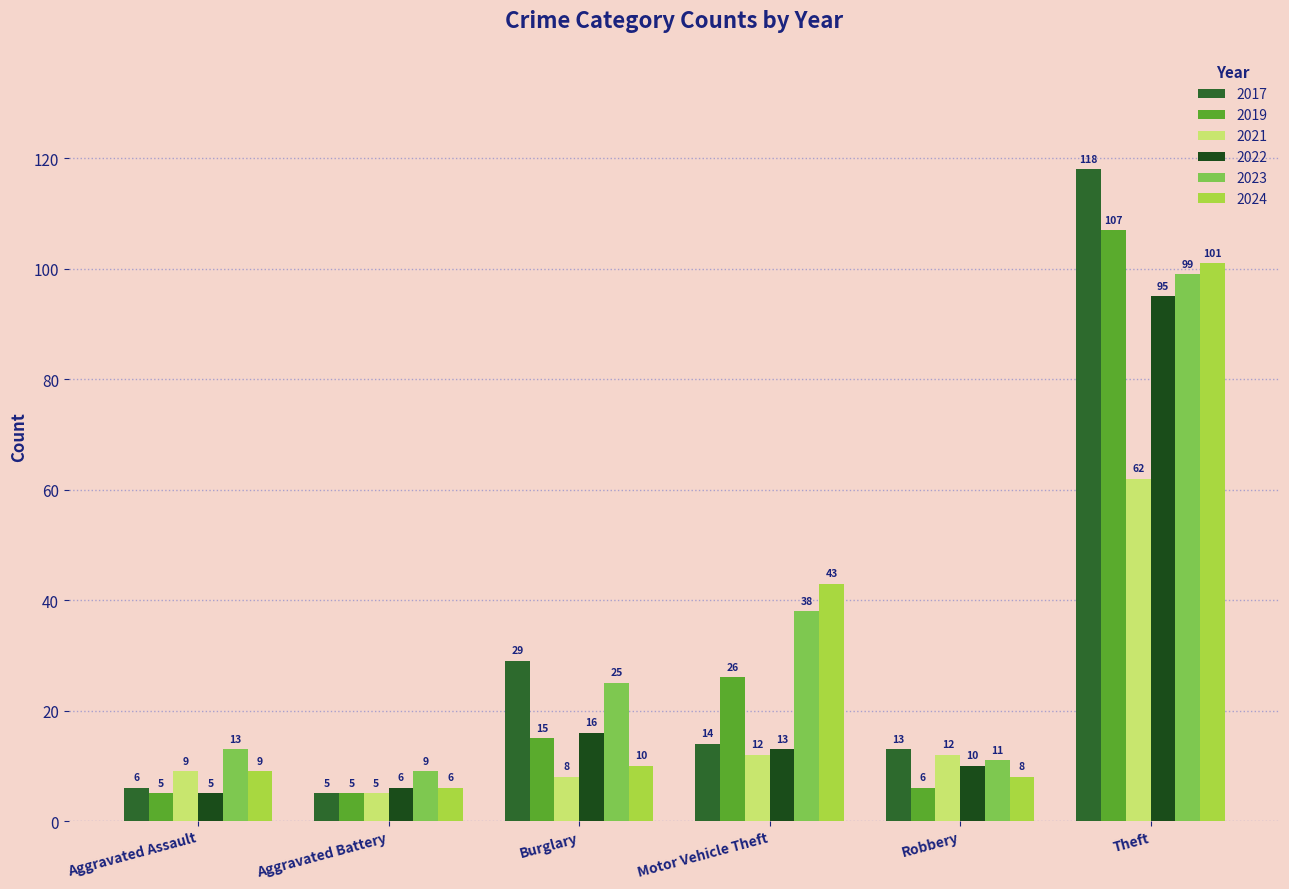

How many bars are there in each group?

6